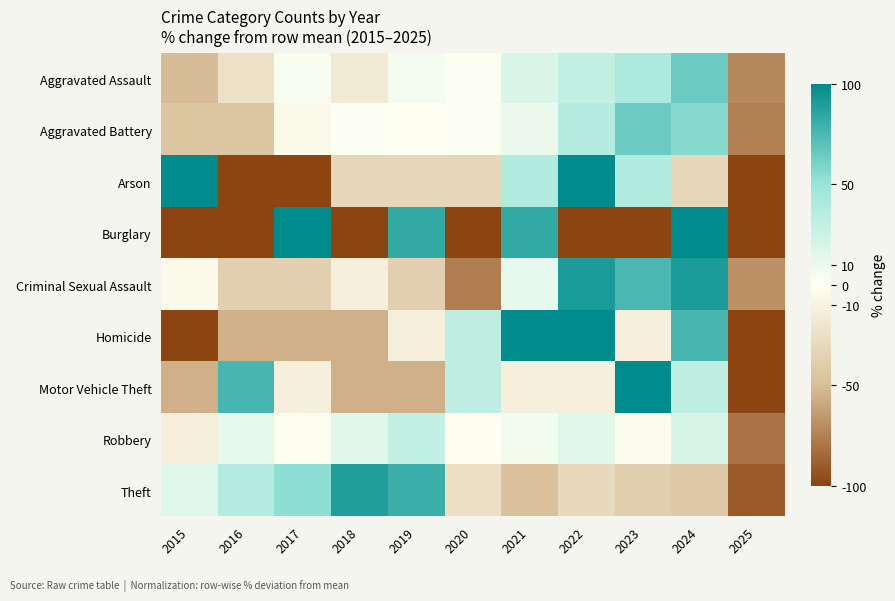

What is the smallest value displayed?

-100.0